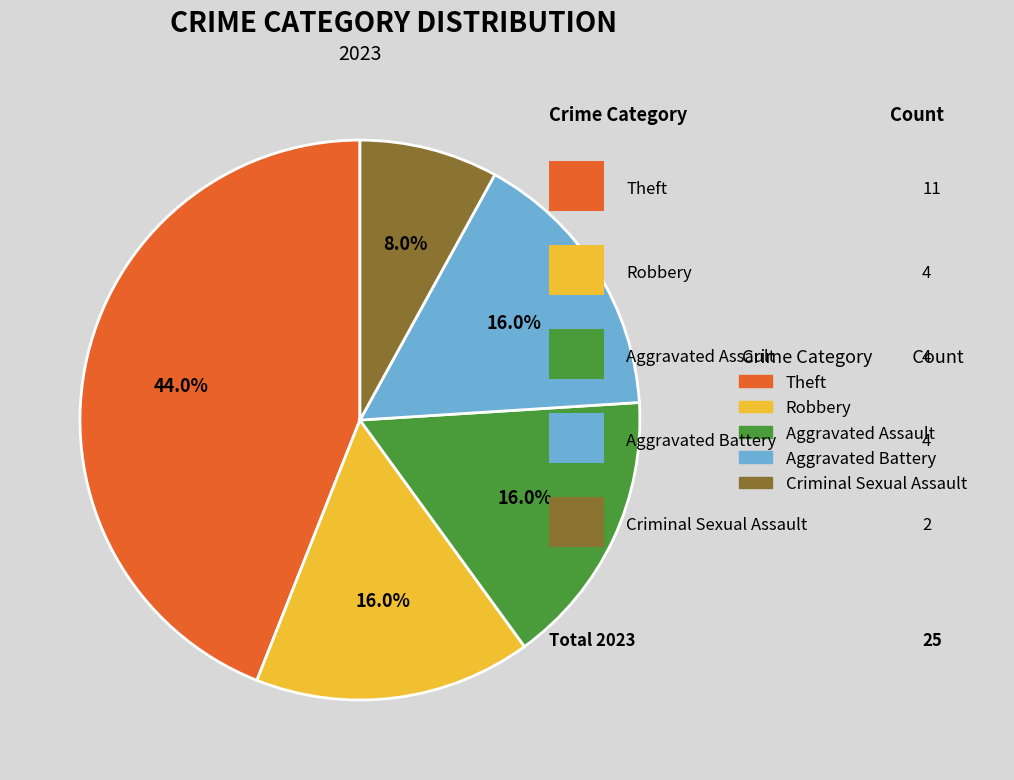

To the nearest percent, what is the difference between the largest and smallest slice percentages?

36%